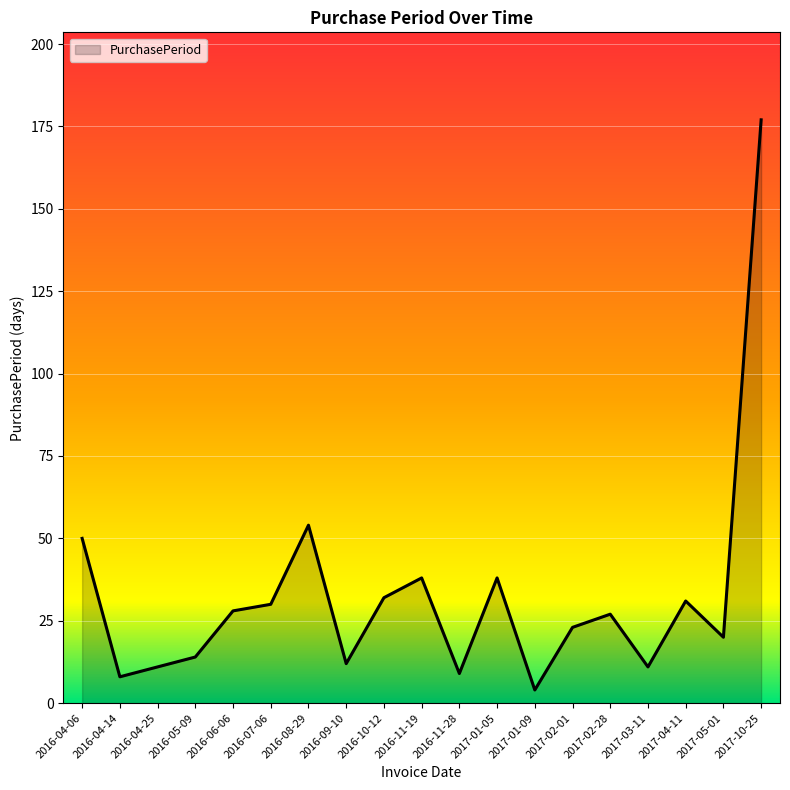

Is it true that the value at 2017-03-11 is 2?

False